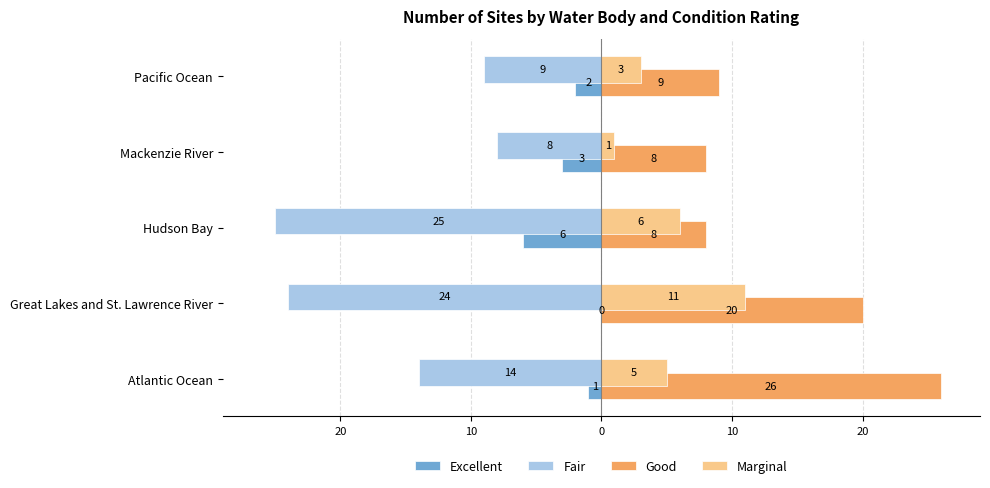

What are all the series names shown in the legend?

Excellent, Fair, Good, Marginal